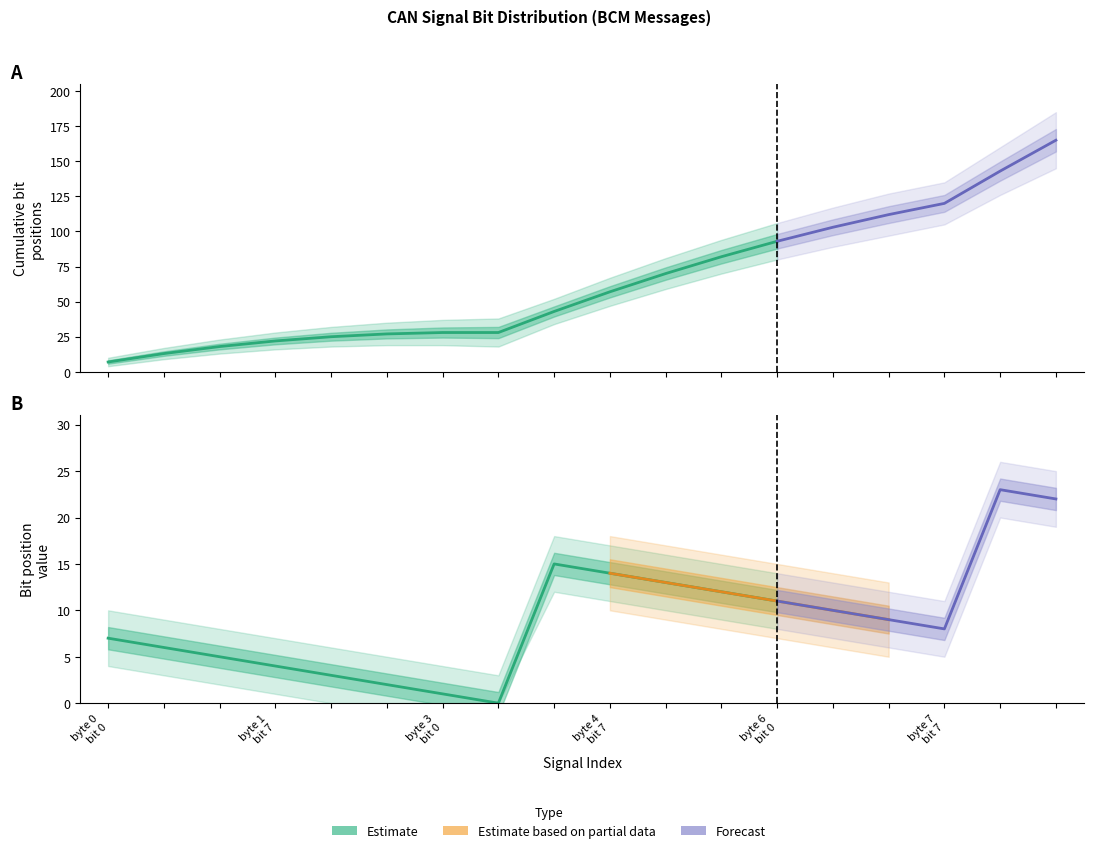

True or false: bit_upper and cumulative_bits intersect in this chart.

False